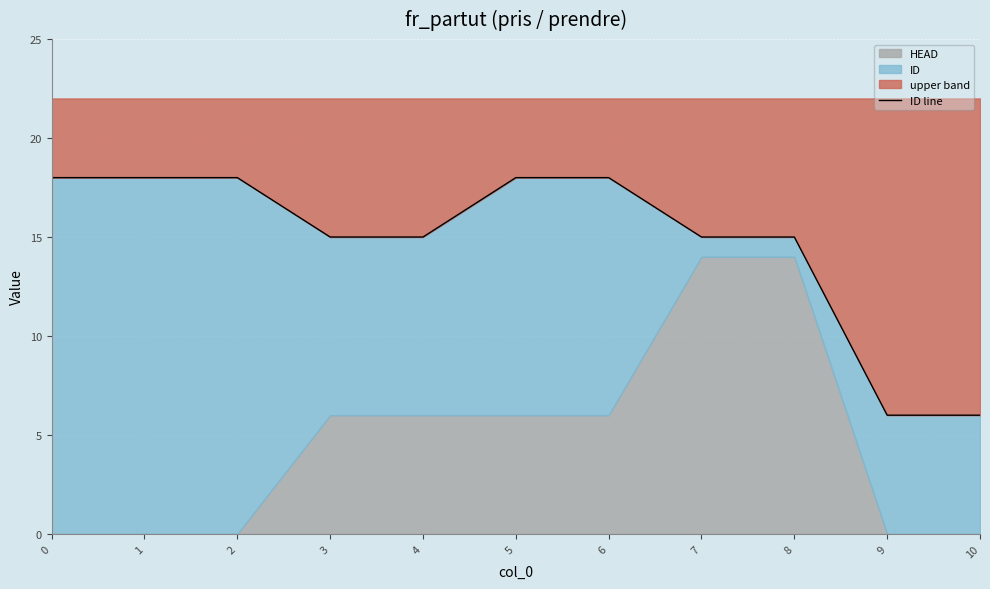

Is it true that the value at 8 is 15?

True